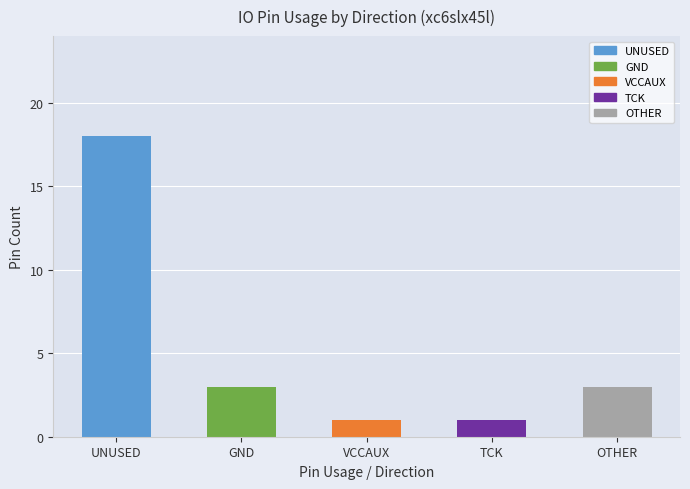

What is the sum of all values?

26